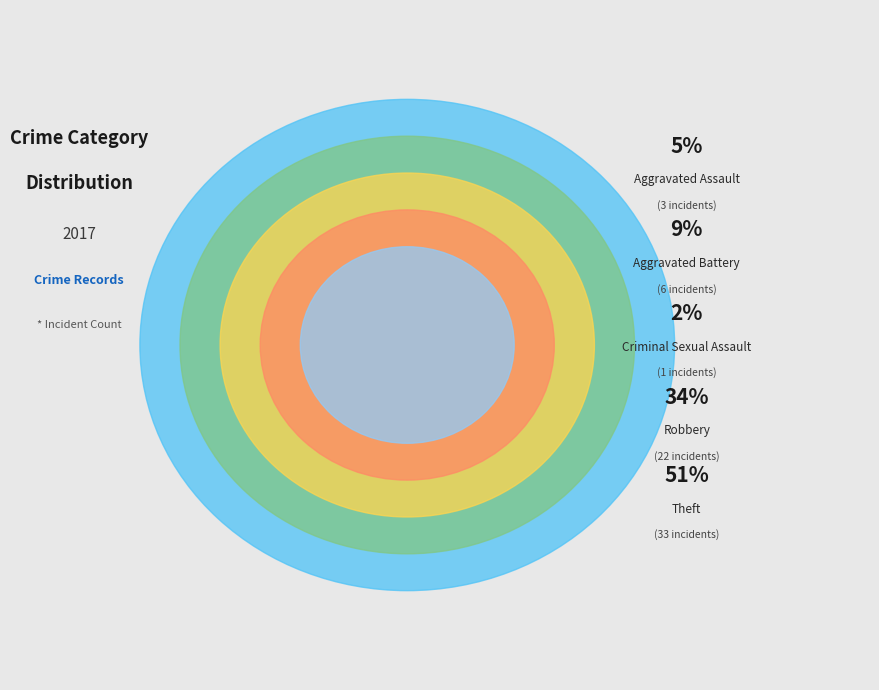

To the nearest percent, what percentage of the pie is Robbery?

34%